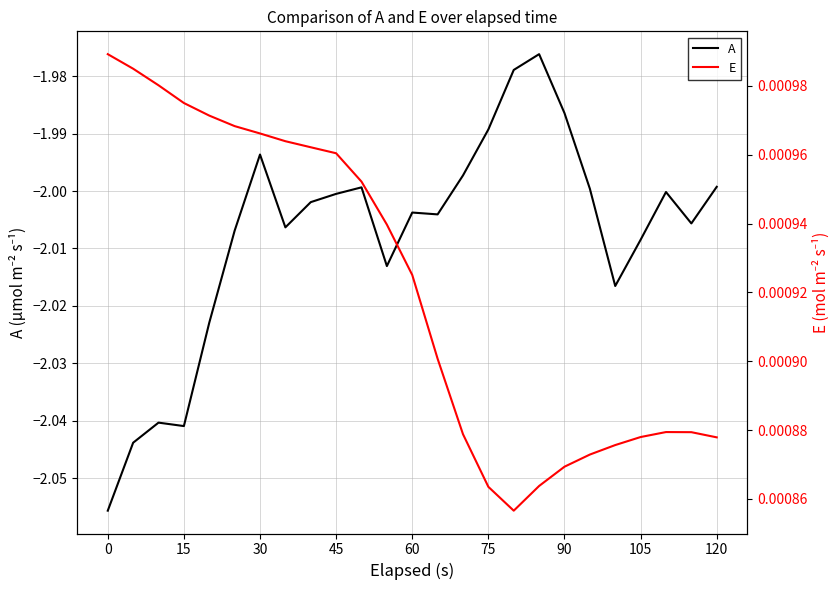

Which series has the largest range (max minus min)?

A